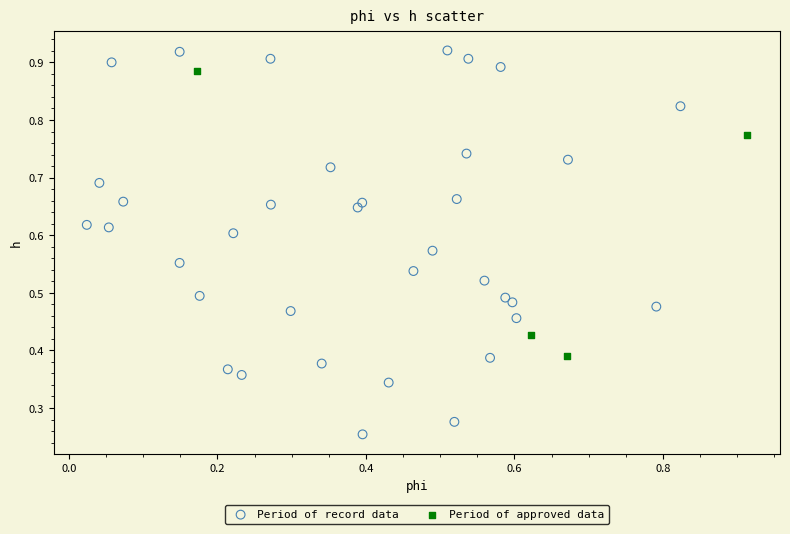

Which series reaches the maximum Y coordinate?

Period of record data